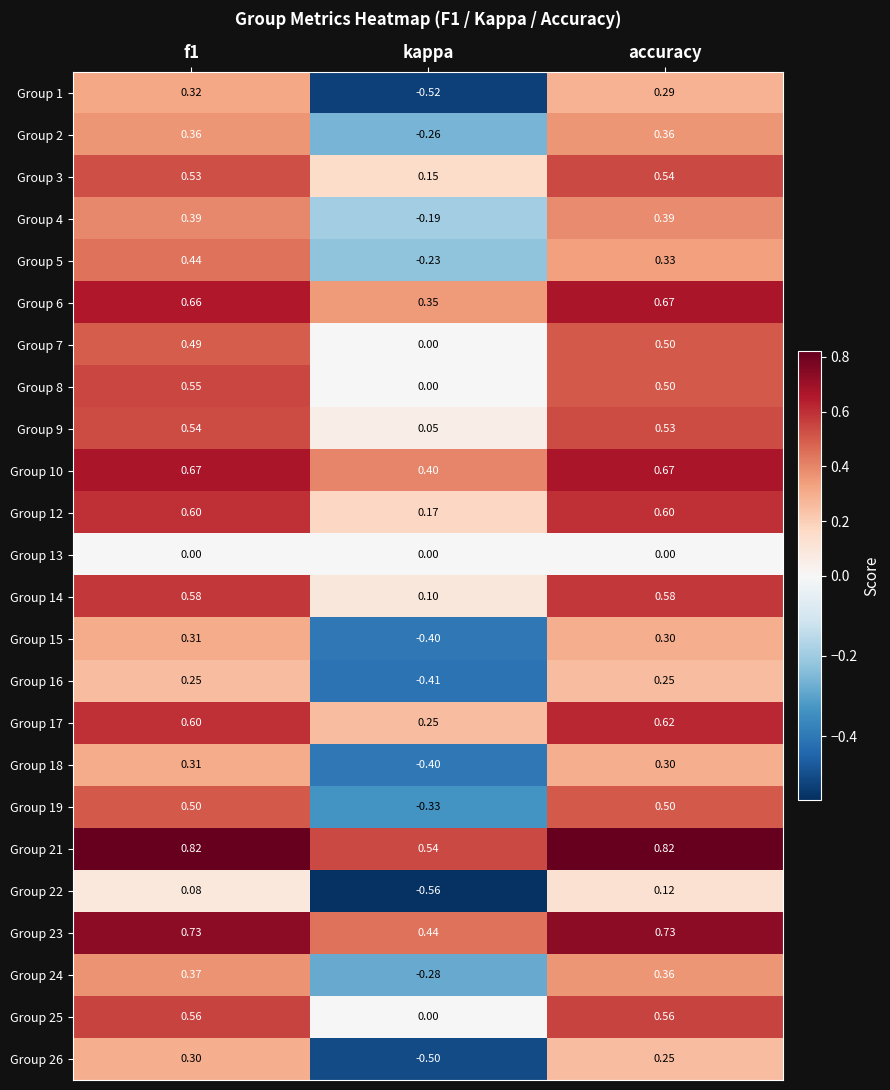

Is the value of Group 6 at kappa greater than the value of Group 15 at f1?

Yes